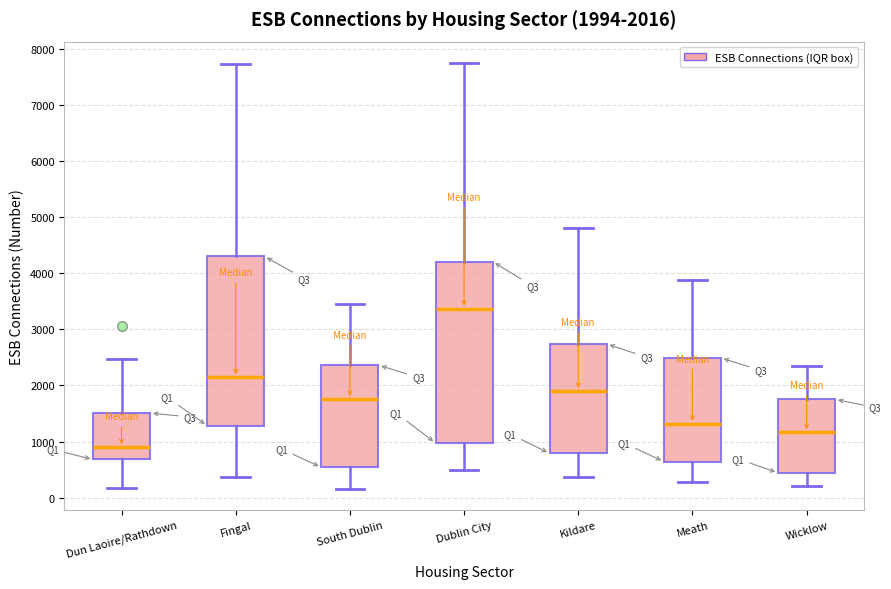

Which box has the highest median line?

Dublin City